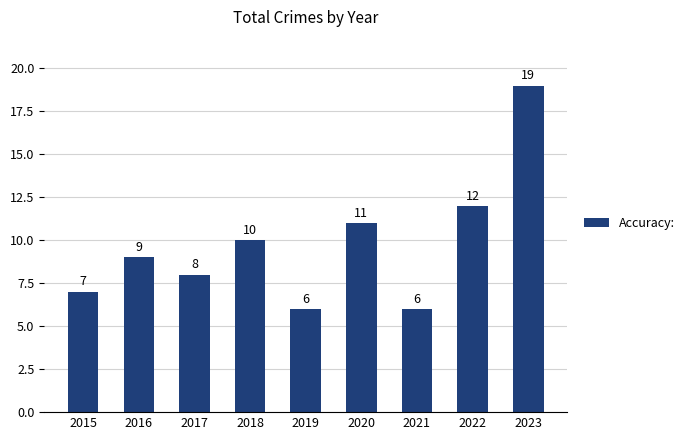

The chart shows a value of 19 at 2022. True or false?

False